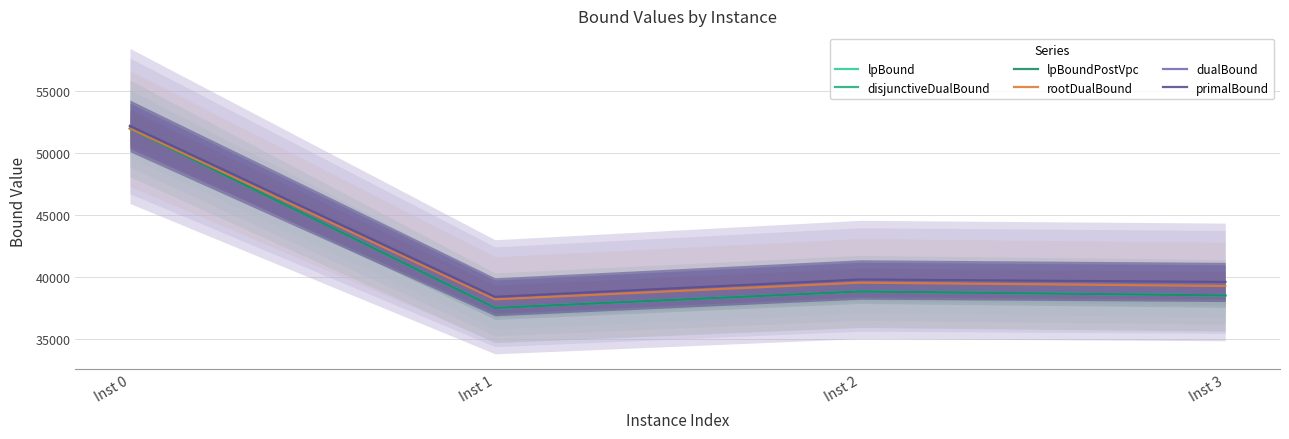

Is the value of rootDualBound at Inst 3 greater than the value of disjunctiveDualBound at Inst 3?

Yes